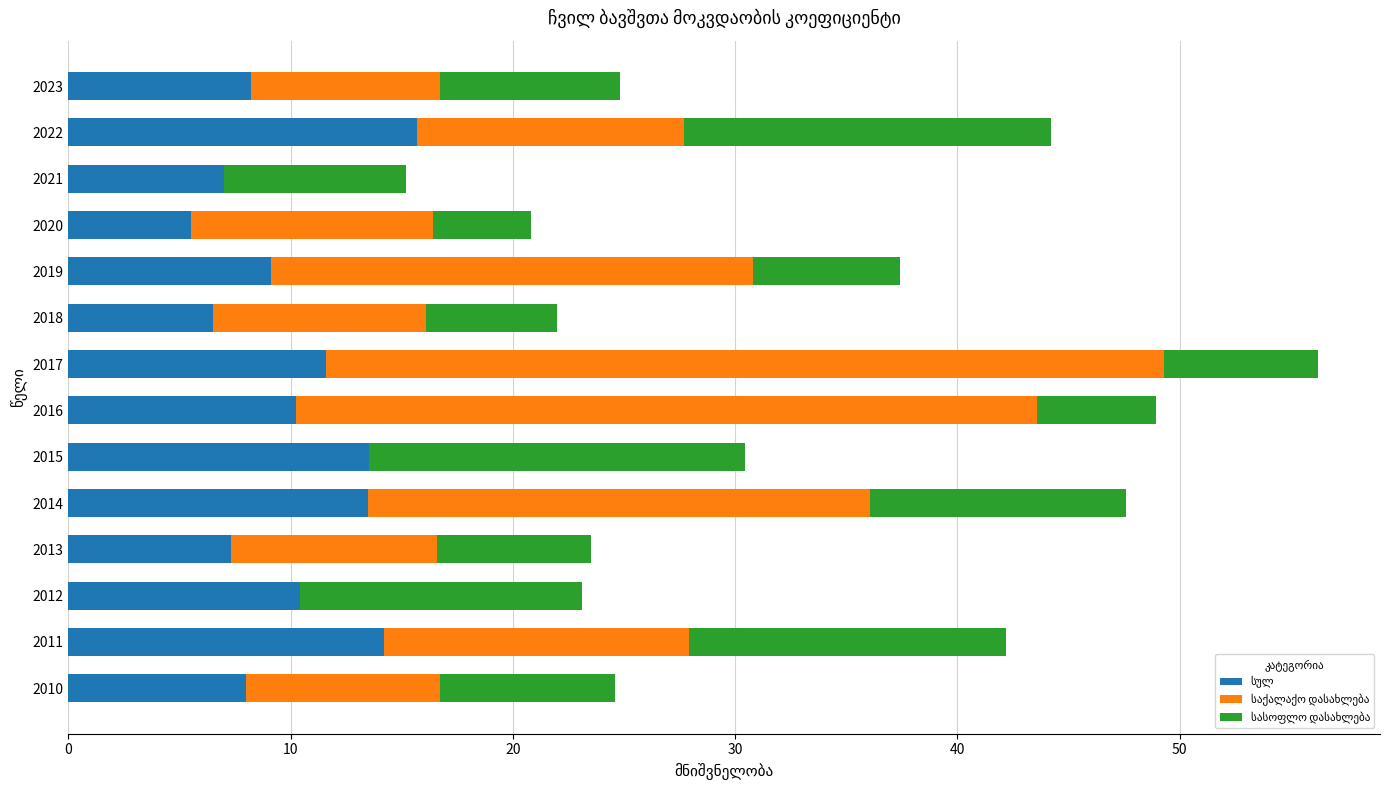

At which category is the sum across all series the highest?

2017